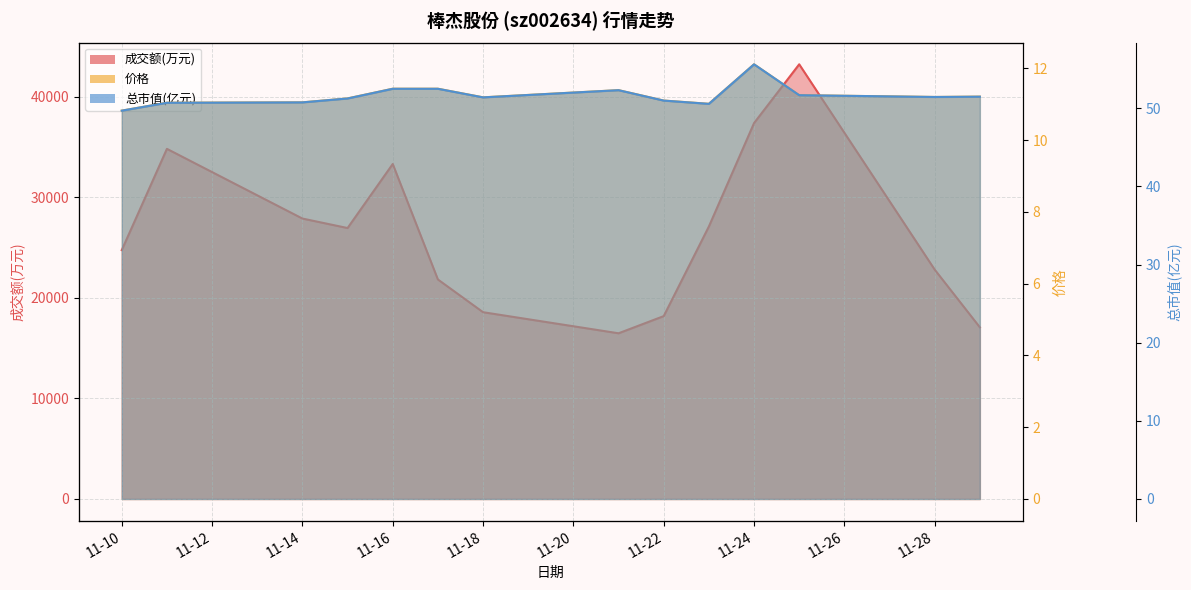

What is the total value across all series at 11-16?

33367.9